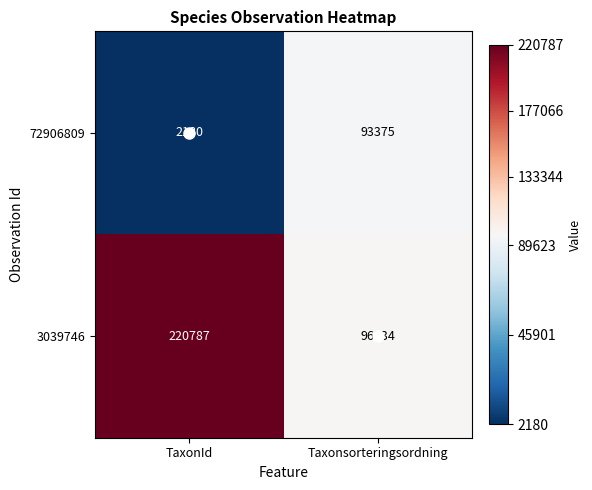

What is the sum of all 3039746 values?

317121